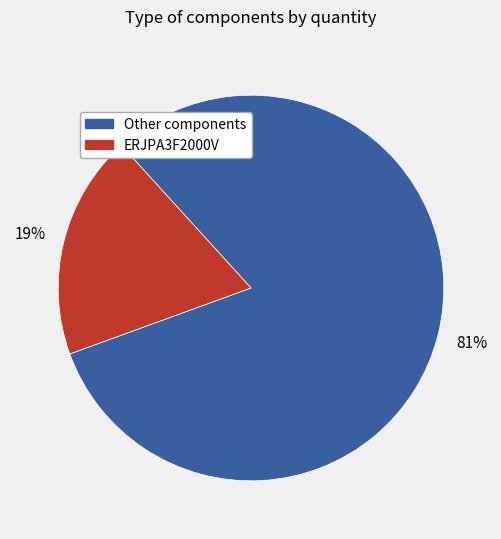

To the nearest percent, what is the average slice percentage?

50%